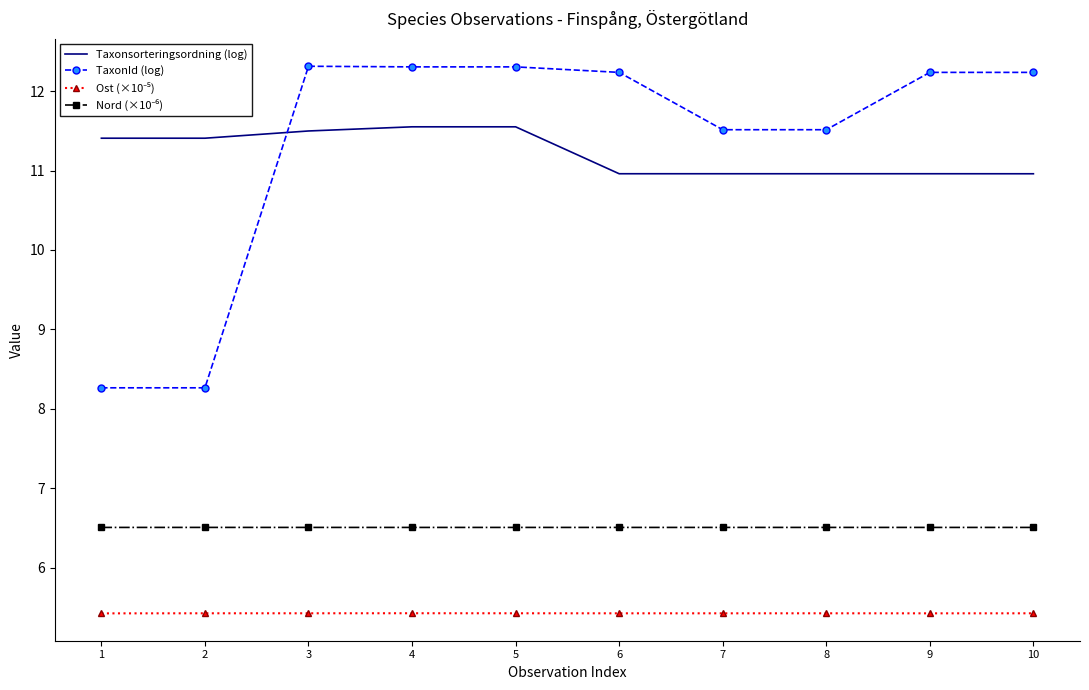

What is the sum of the Taxonsorteringsordning (log) values at 9 and 8?

21.9